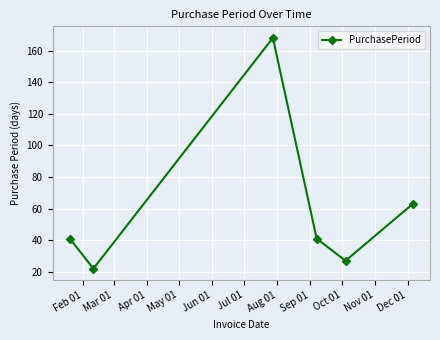

Reading left to right, transcribe all the data shown in this chart.

41	22	168	41	27	63